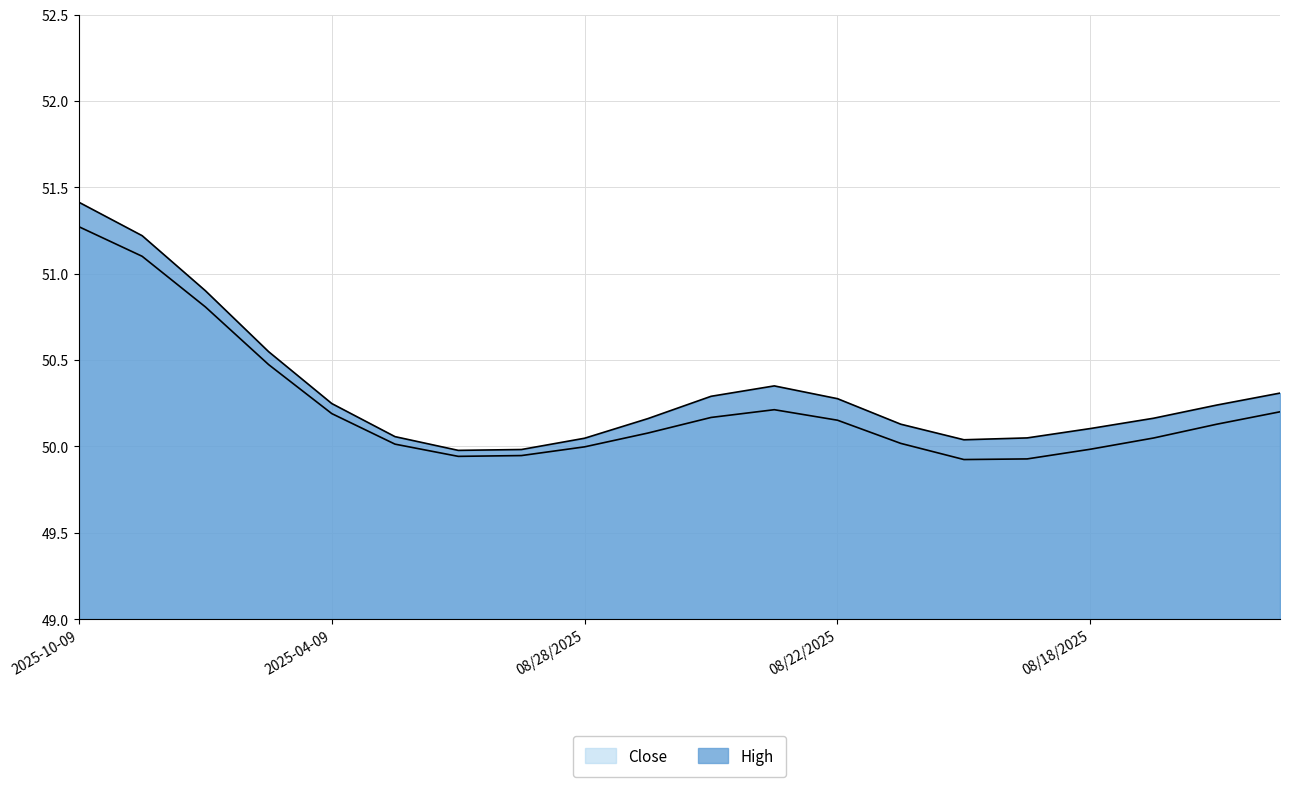

True or false: Close and High cross at least once.

False